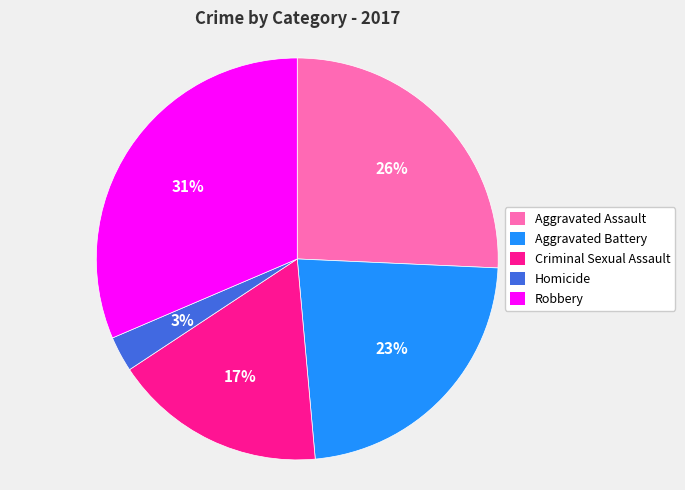

Rank the categories by value from highest to lowest.

Robbery, Aggravated Assault, Aggravated Battery, Criminal Sexual Assault, Homicide